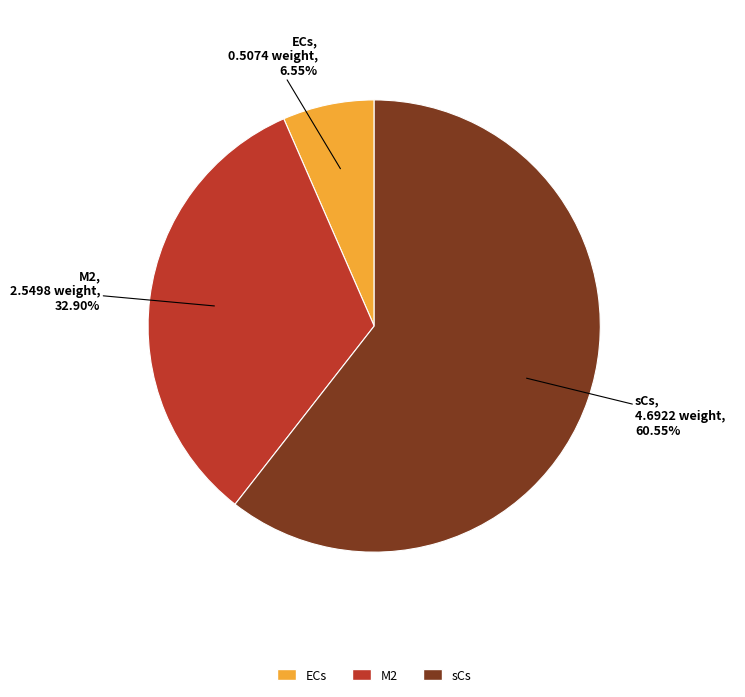

Do M2 and ECs together represent more than half of the pie?

No